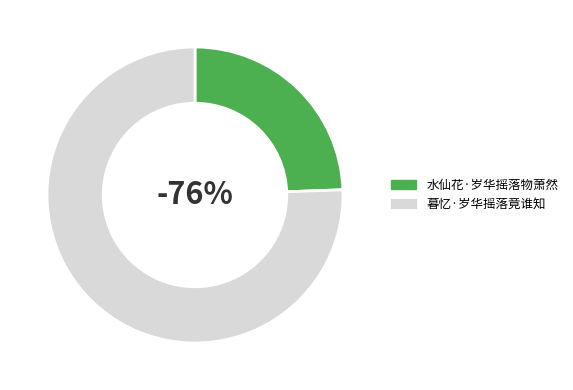

Is it true that 暮忆·岁华摇落竟谁知 is 76% of the pie?

True